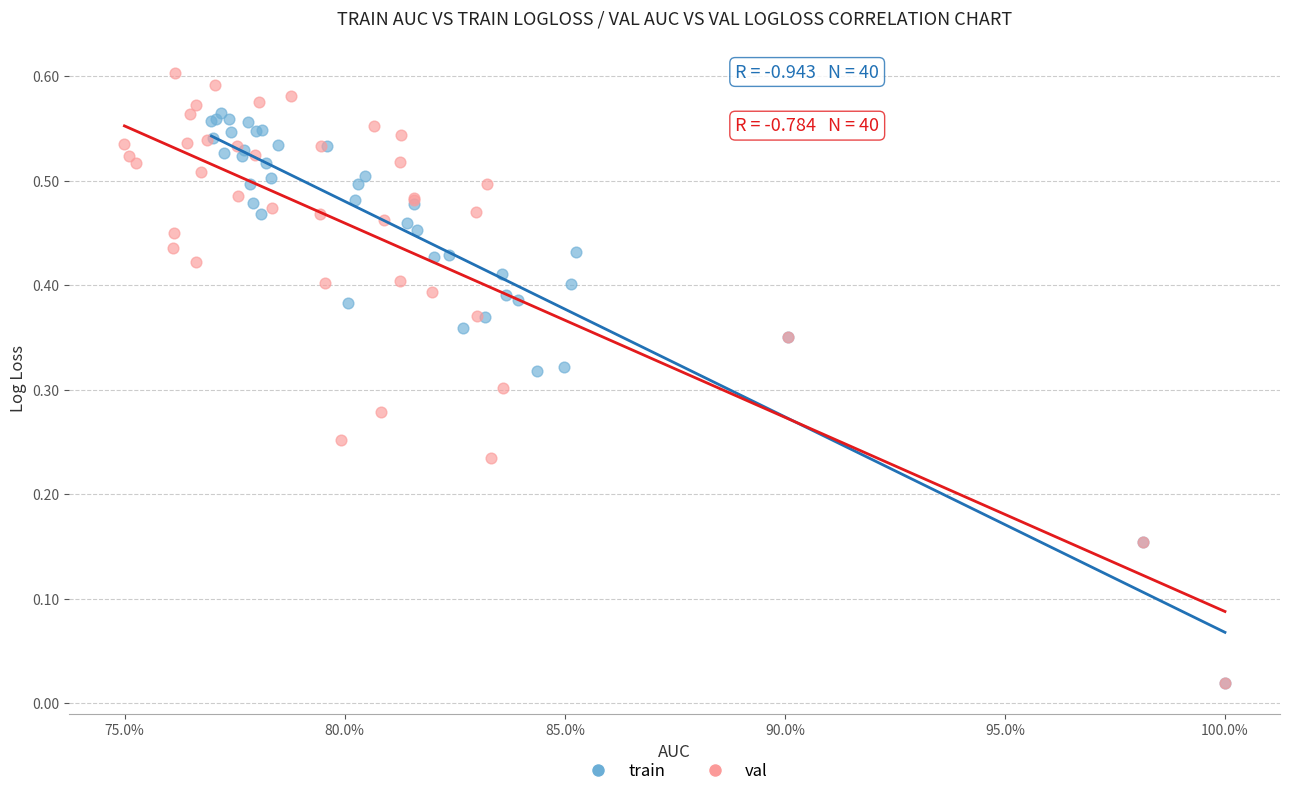

Which series contains the highest Y value?

val